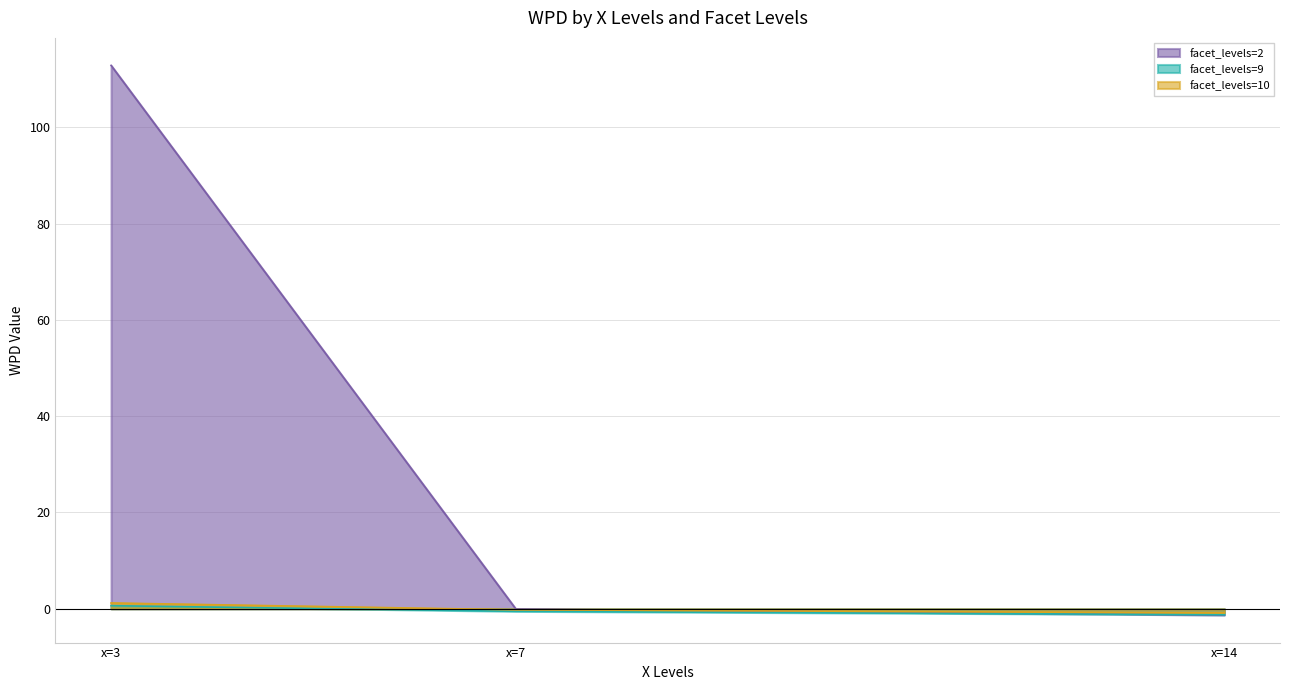

At which label is facet_levels=10 closest to 0?

x=7